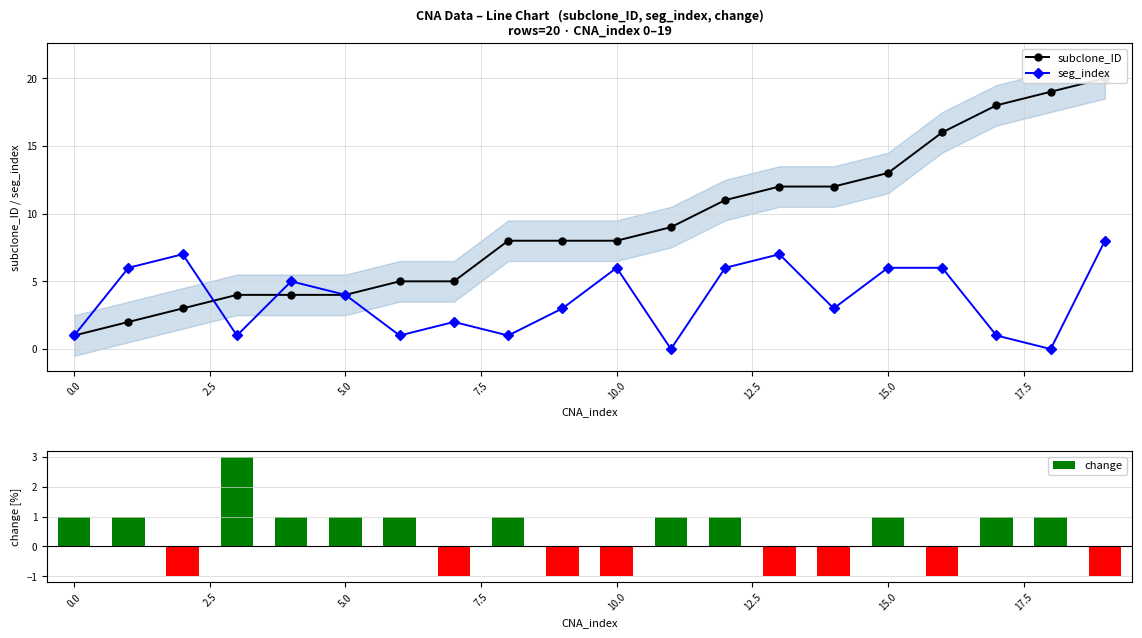

How many groups of bars are there?

20